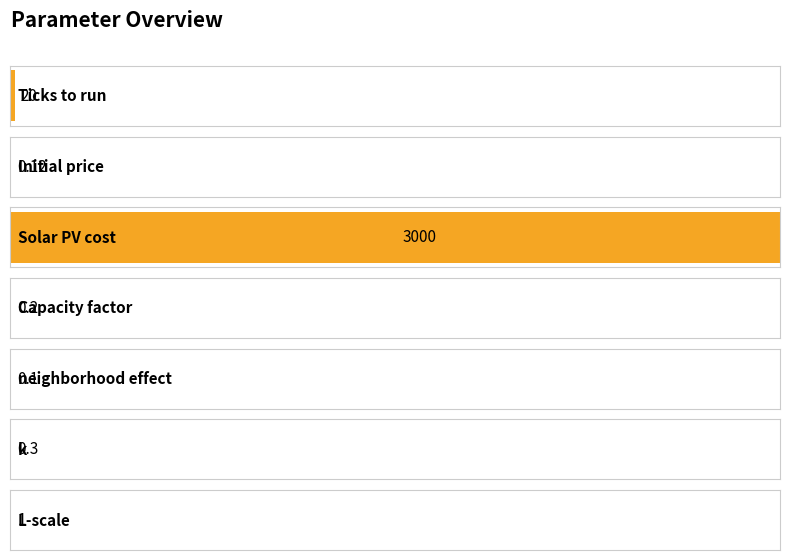

The chart shows a value of 20.0 at Ticks to run. True or false?

True